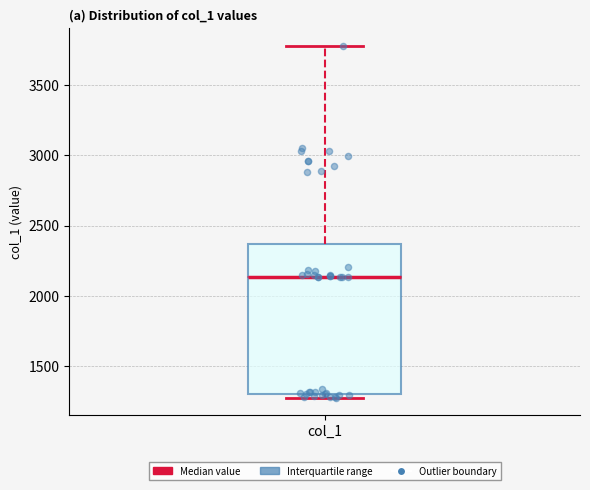

Transcribe this box plot: give where the median line is, the range the box spans, and where the two whiskers end, as read against the y-axis. The values are not printed on the chart, so give them approximately, as read against the axis.

median 2150, box 1300 to 2350, whiskers 1300 (just below the box's lower edge) to 3800